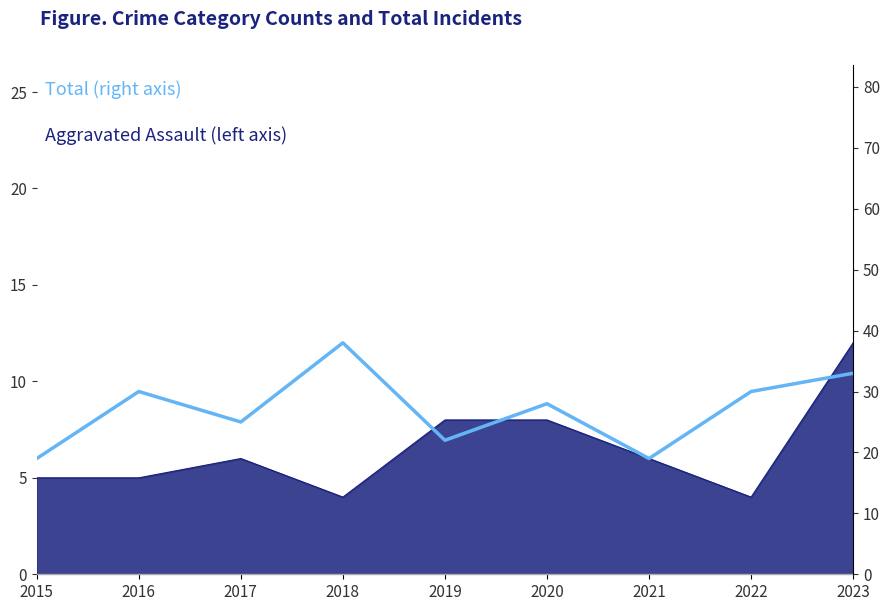

Which has a higher value, 2015 or 2021?

2015